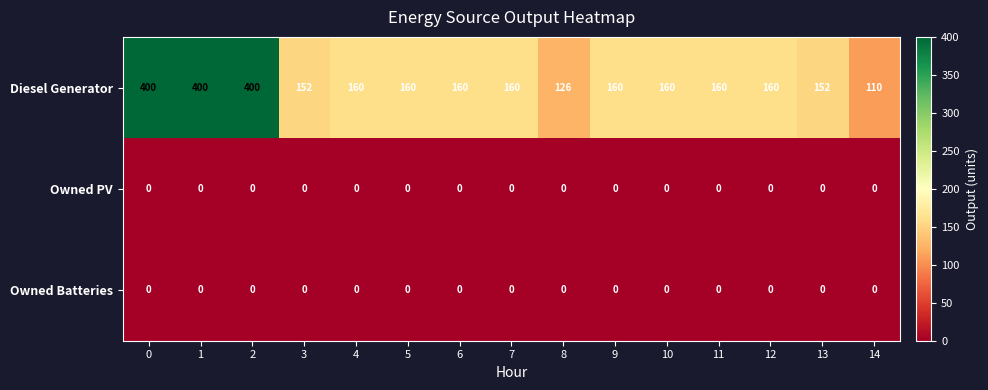

What is the difference between the Diesel Generator values at 12 and 3?

8